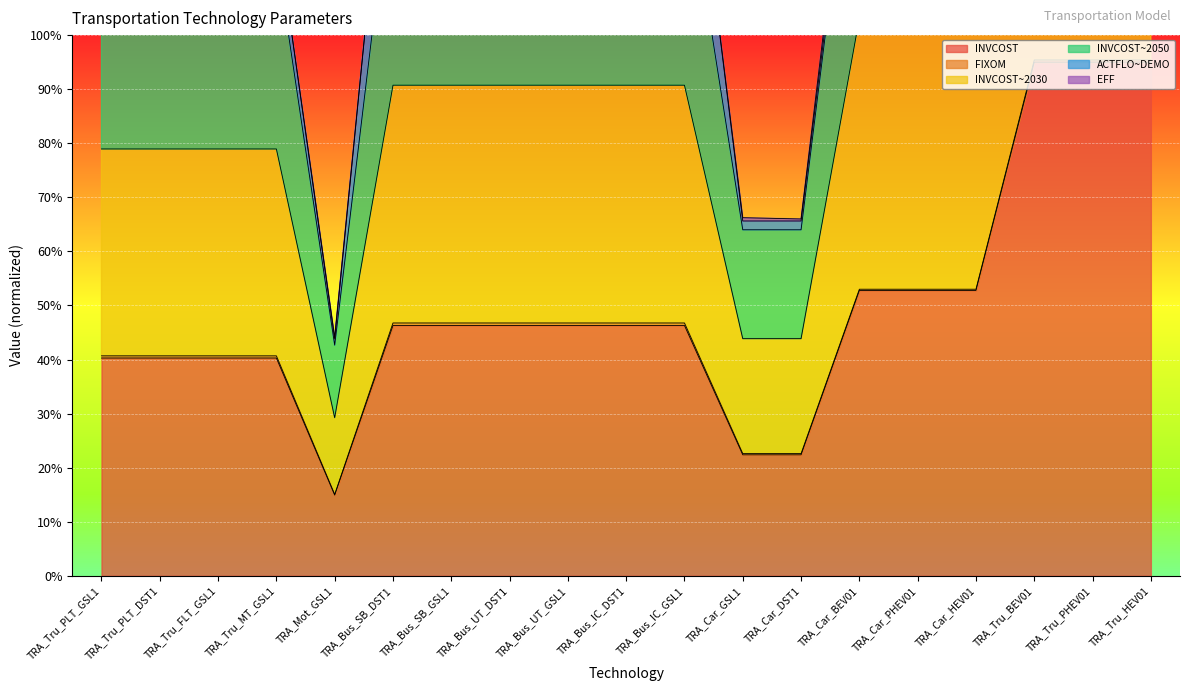

In INVCOST, how many points are lower than both neighbors (excluding endpoints)?

1